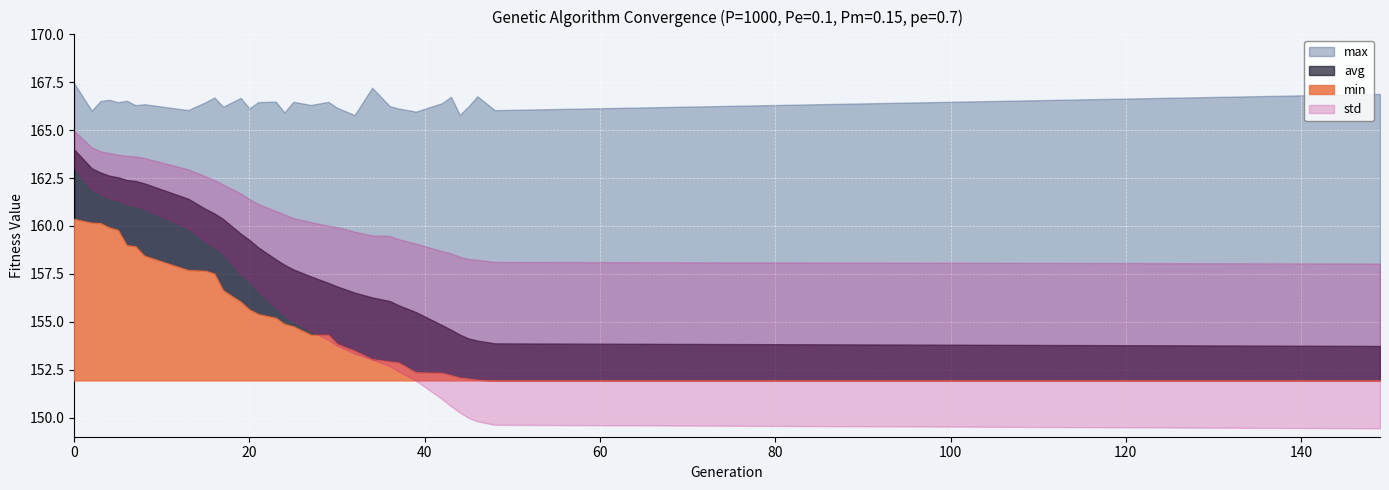

Is the value of min at 23 greater than the value of avg at 6?

No